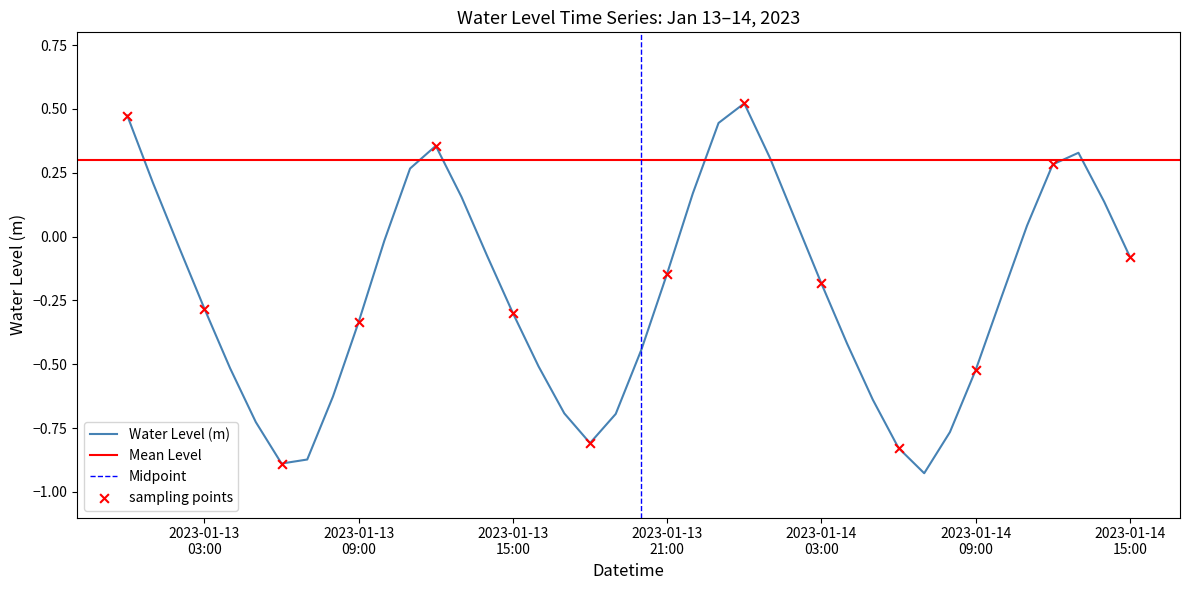

Which has a higher value, 2023-01-13 19:00:00 or 2023-01-14 02:00:00?

2023-01-14 02:00:00